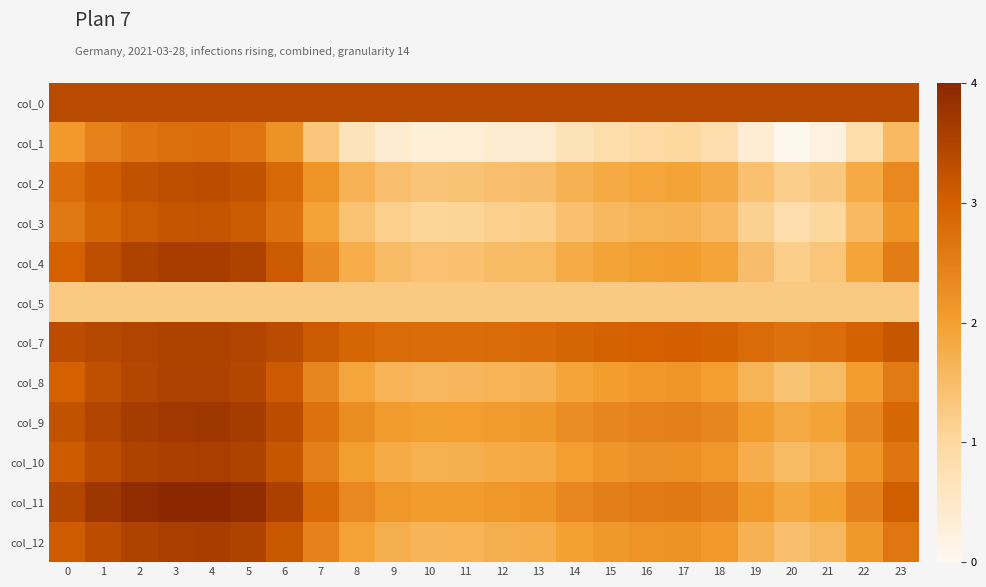

Between 2 and 11, which is larger?

2